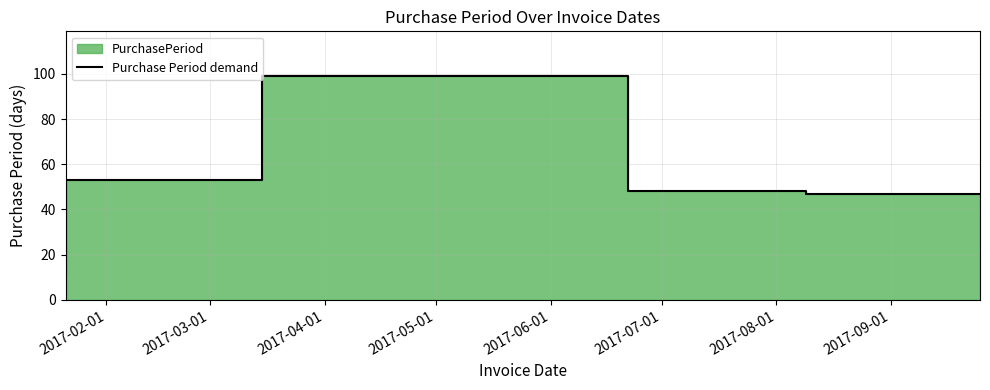

True or false: there are more than 1 points higher than both neighbors.

False